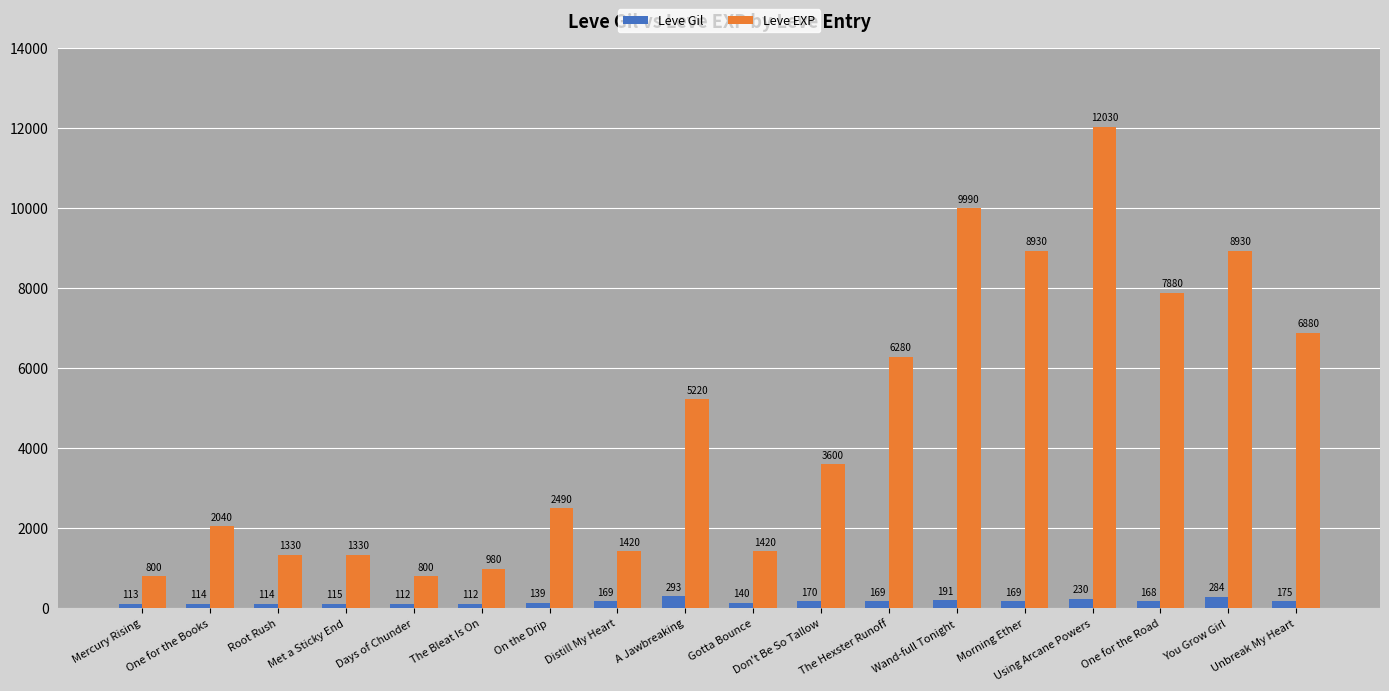

The Leve Gil series shows 169 at Distill My Heart. True or false?

True